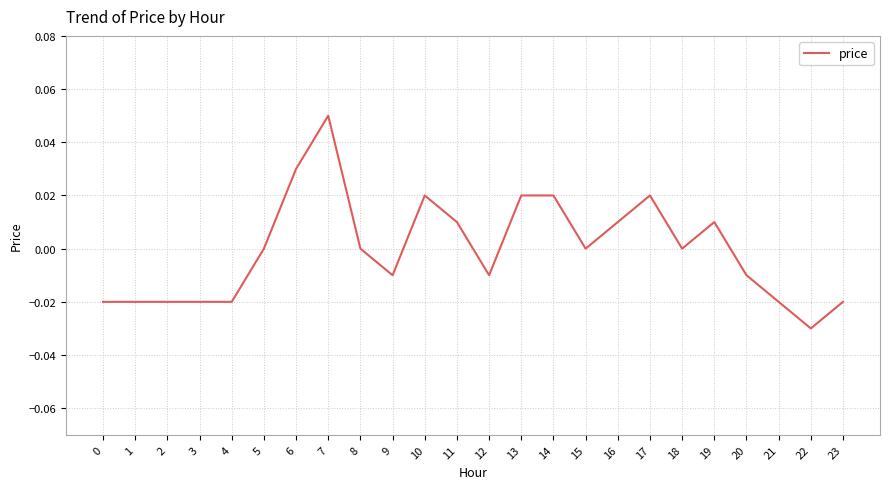

Is it true that the value at 18 is 0.0?

True